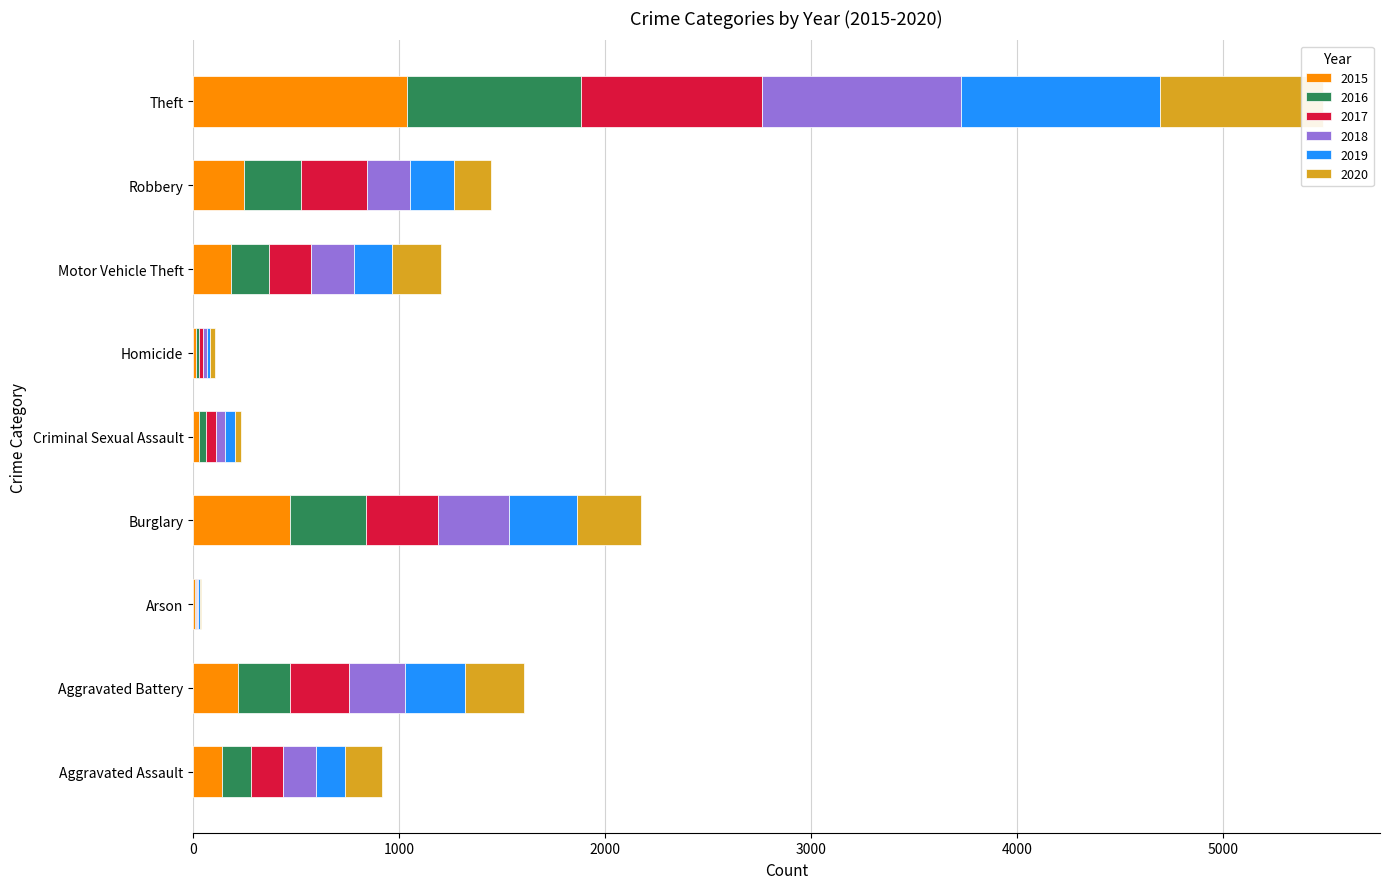

What value does the 2018 series have at Aggravated Battery?

270